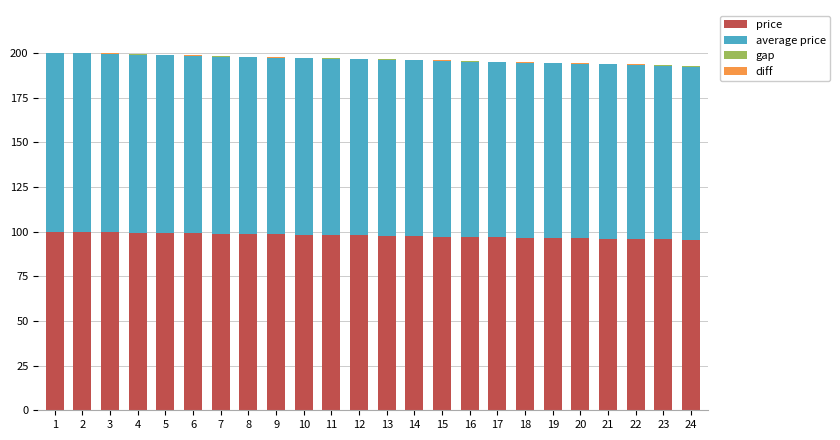

What is the highest value of the price series?

100.0